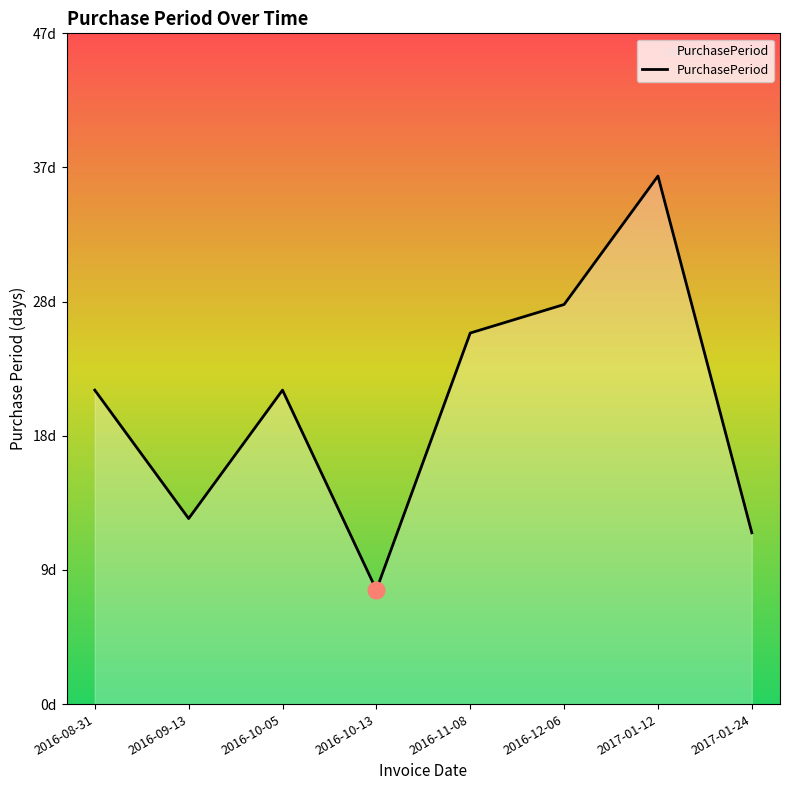

Does the chart have visible grid lines?

No